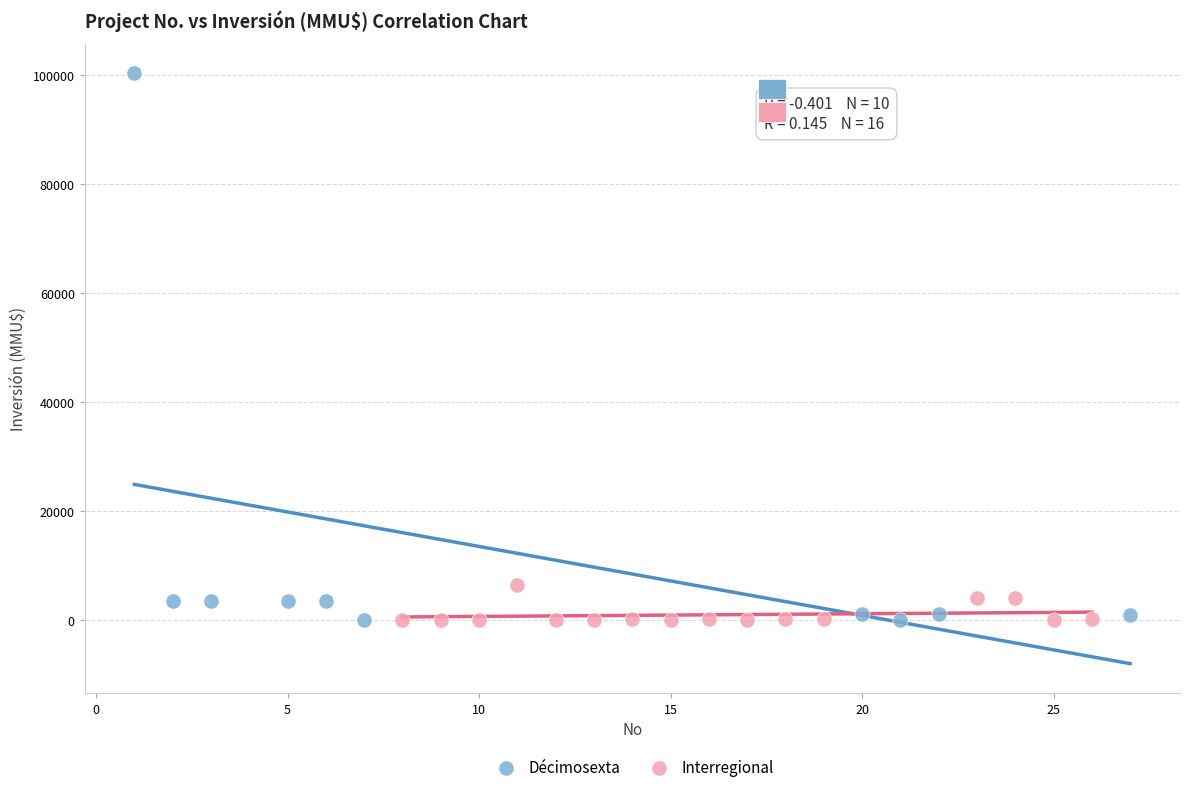

Which series has the widest spread of Y values?

Décimosexta